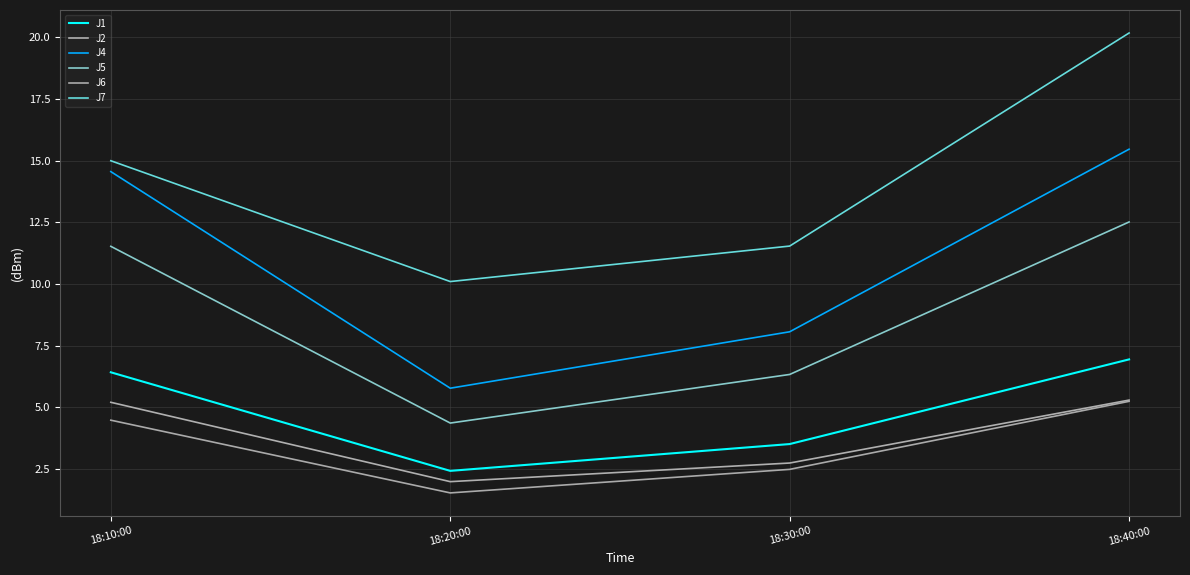

At how many categories does at least one series exceed 18?

1